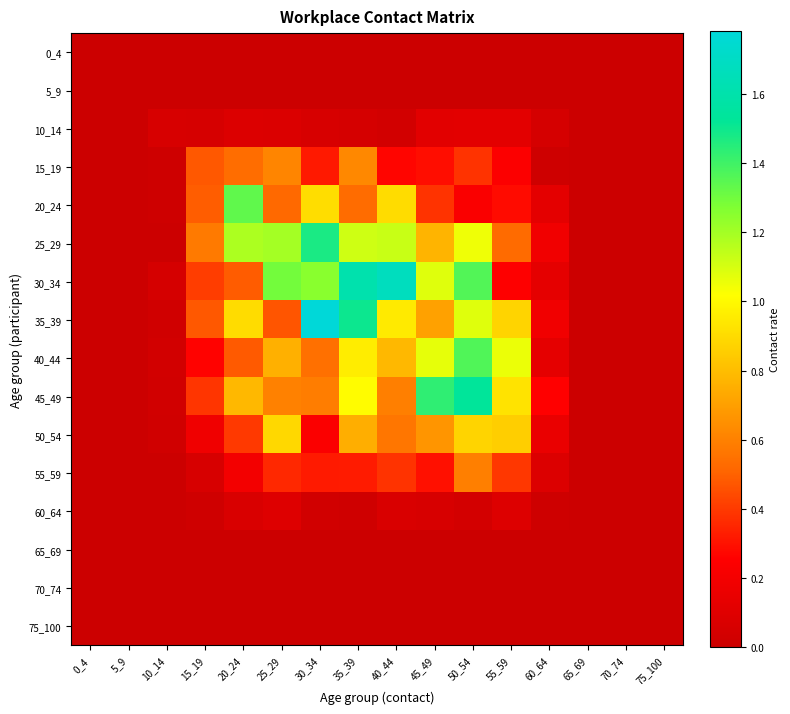

At which category does the chart reach its peak across all series?

30_34